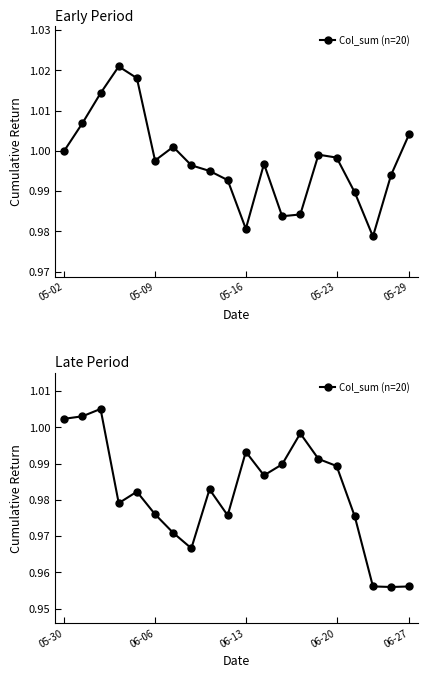

What is the sum of the values at 14 and 8?

2.0